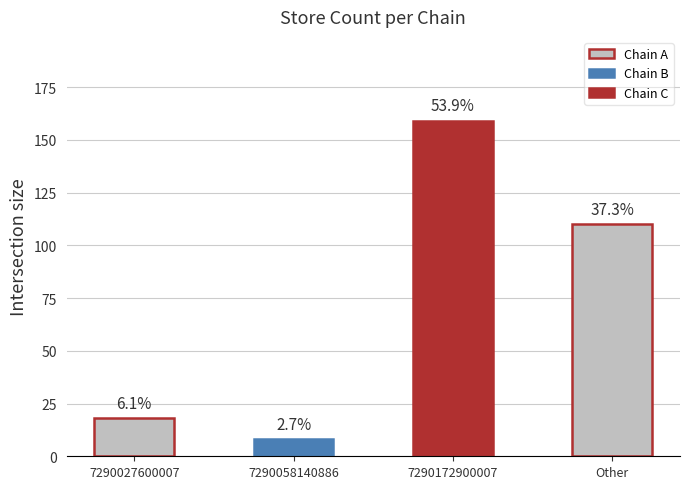

What is the difference between the maximum and minimum values?

151